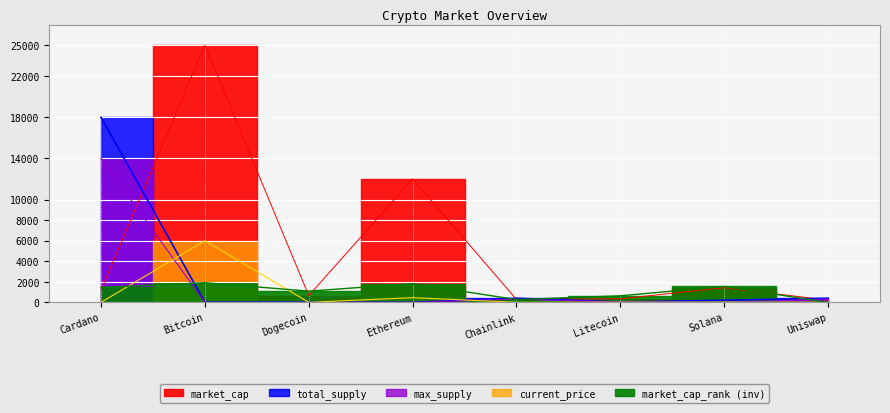

Does the chart display data point markers on the line(s)?

No